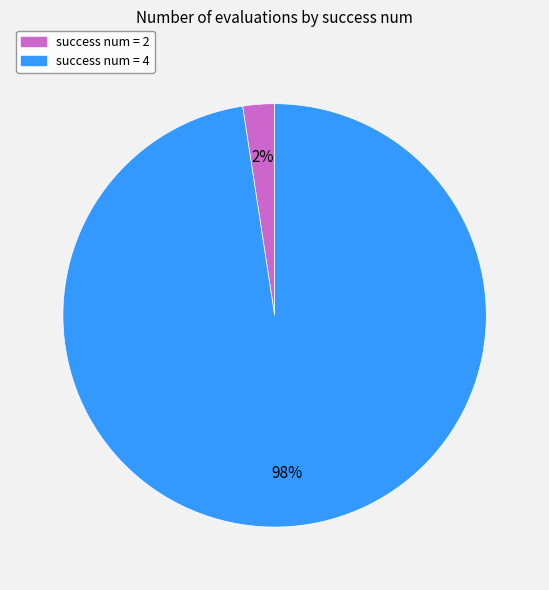

Does any single category account for the majority?

Yes